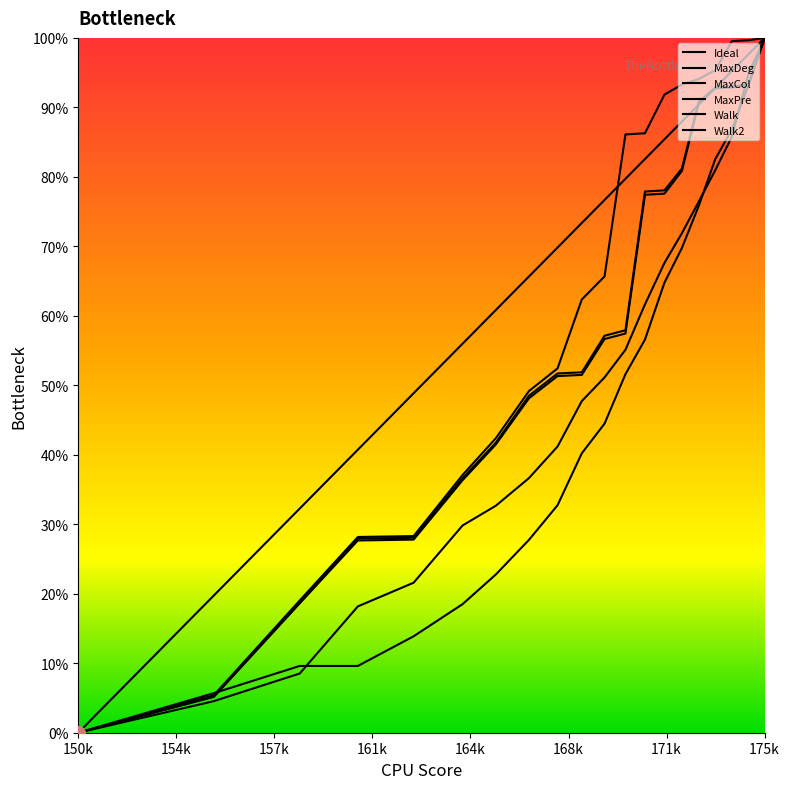

At how many categories does at least one series exceed 63?

13